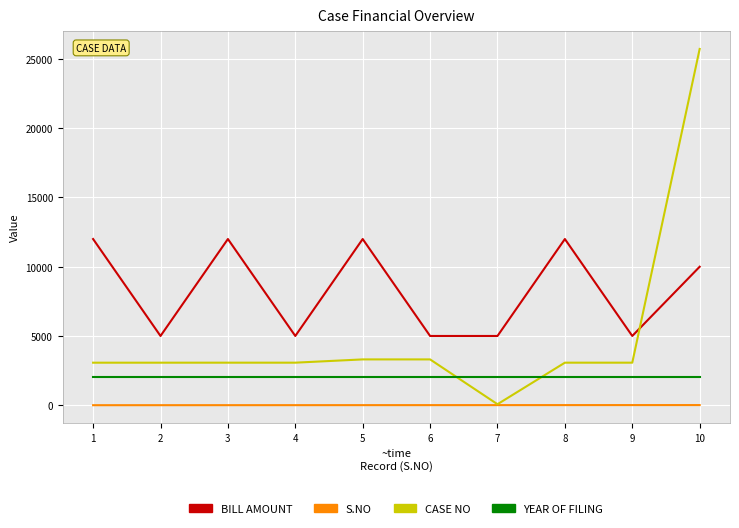

What is the difference between the highest and lowest values at 6?

4994